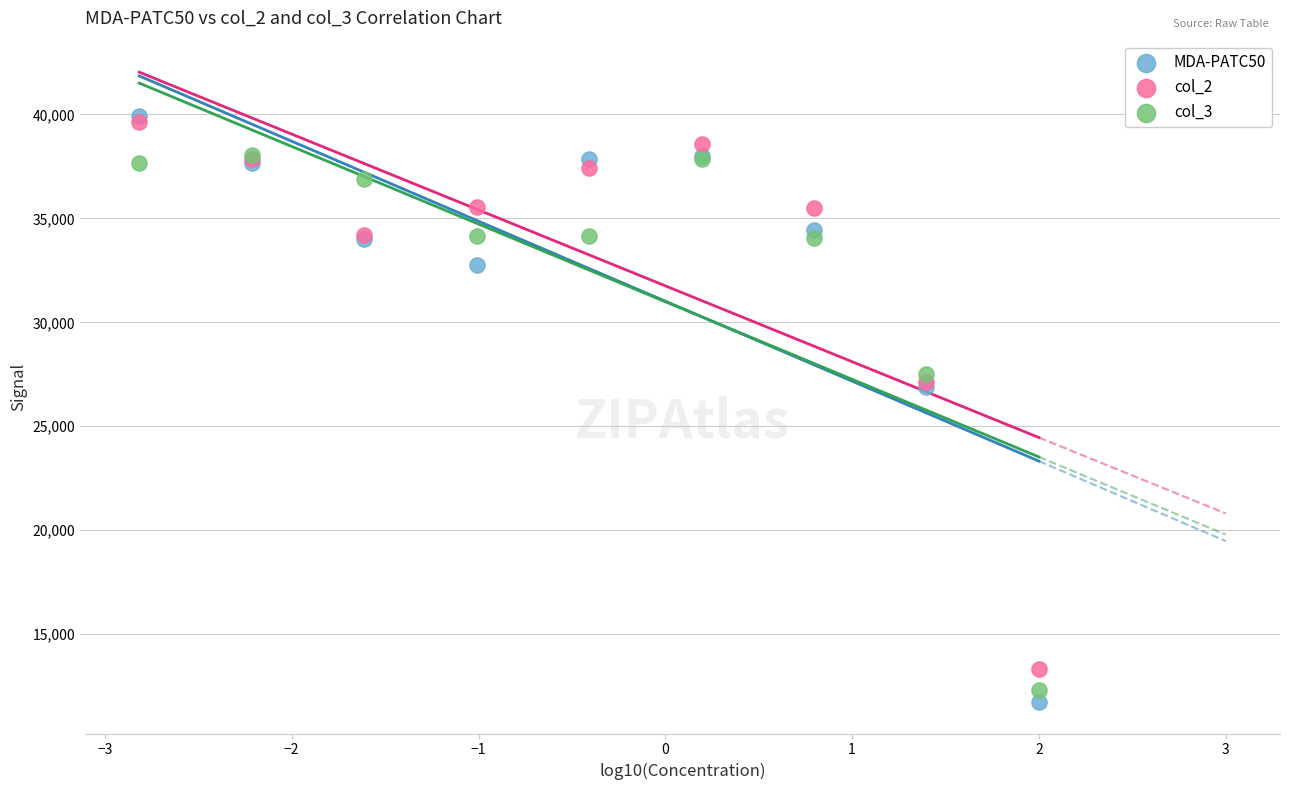

What are all the series names shown in the legend?

MDA-PATC50, col_2, col_3